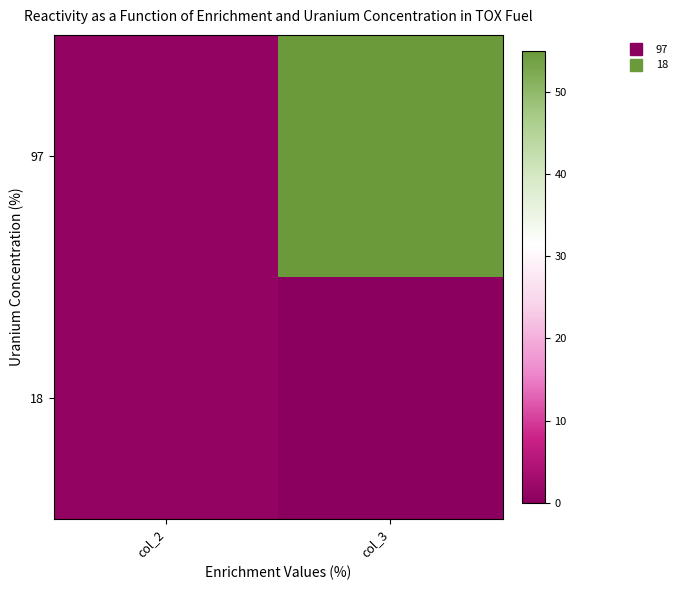

Rank the series by their maximum value, from lowest to highest.

18, 97